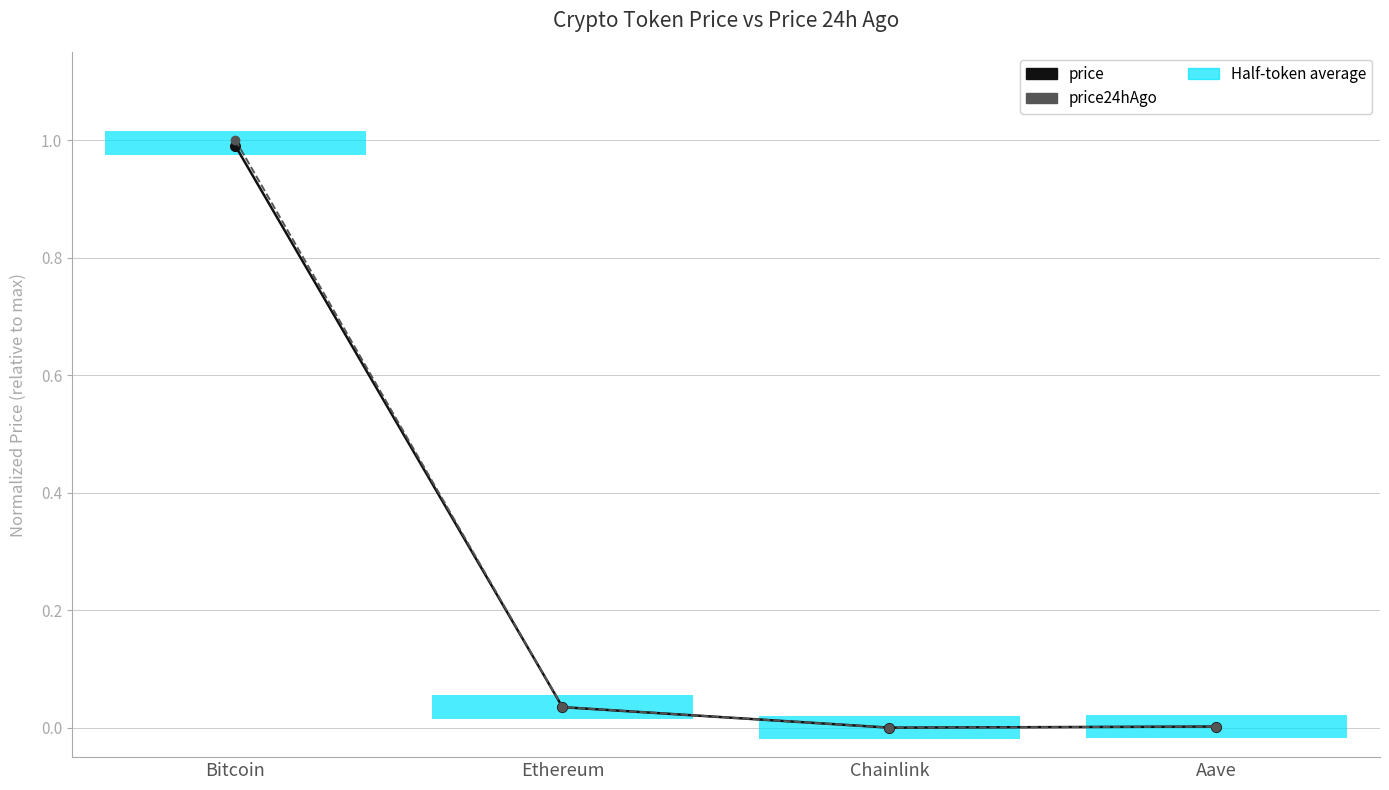

Which series has the widest spread of values?

price24hAgo